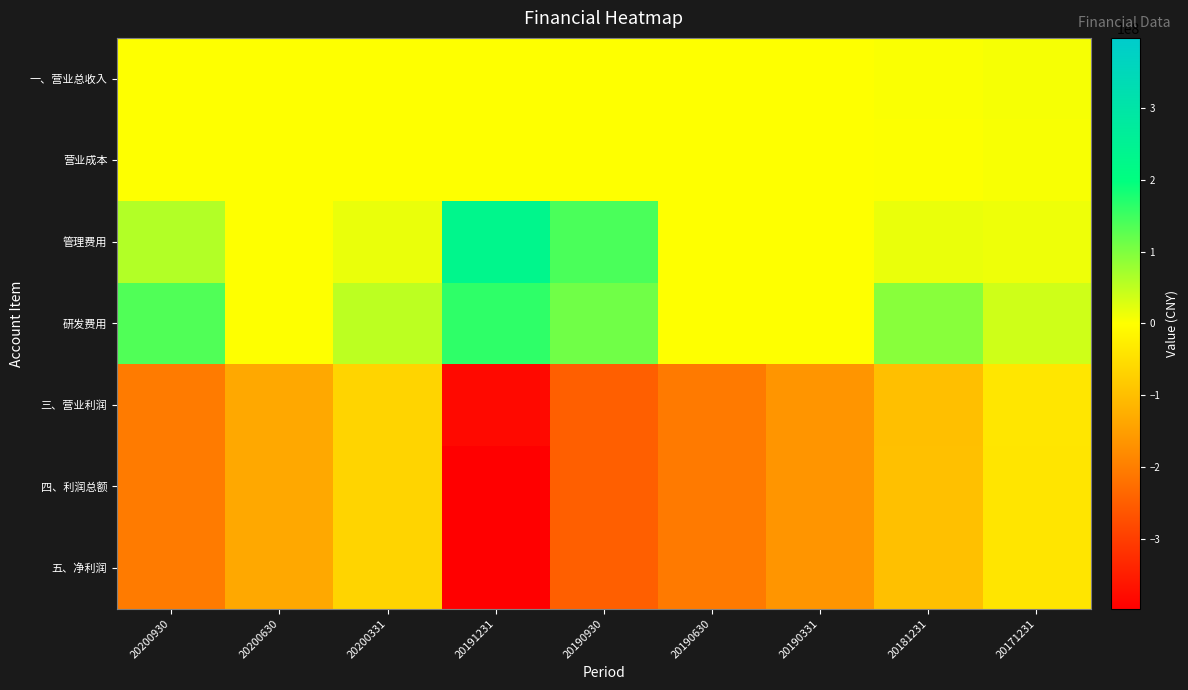

What is the greatest value displayed?

232215382.0